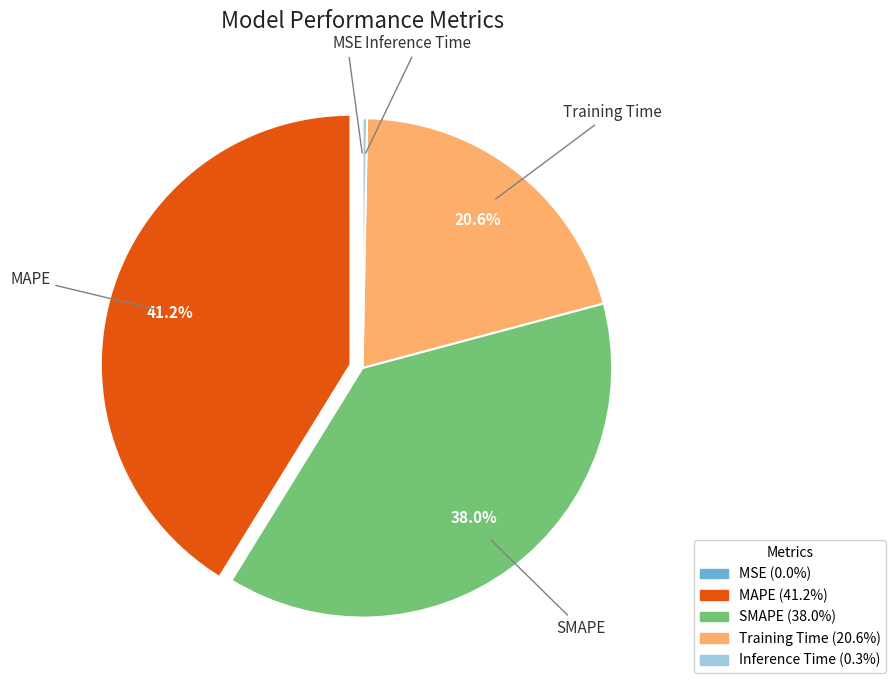

Which has a higher value, Training Time or Inference Time?

Training Time